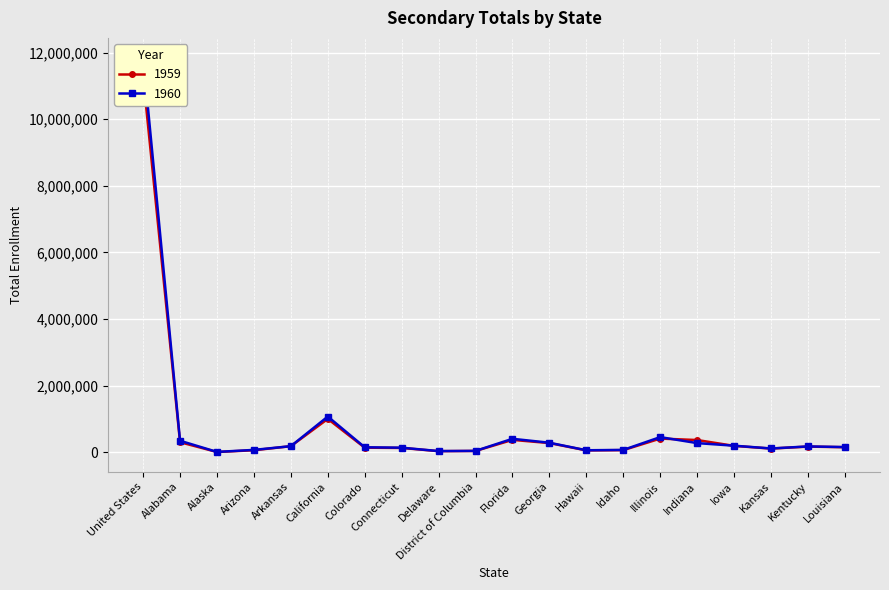

How many interior local valleys does the 1960 series have?

4